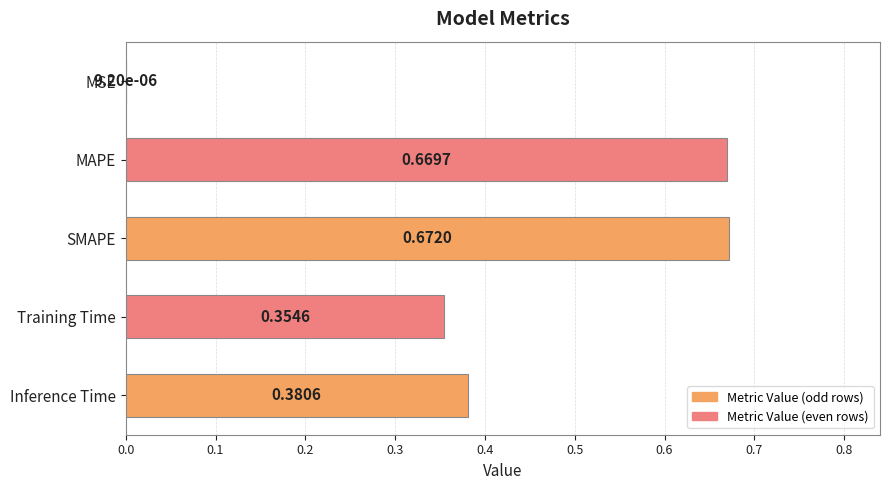

At which category does the chart reach its peak across all series?

SMAPE